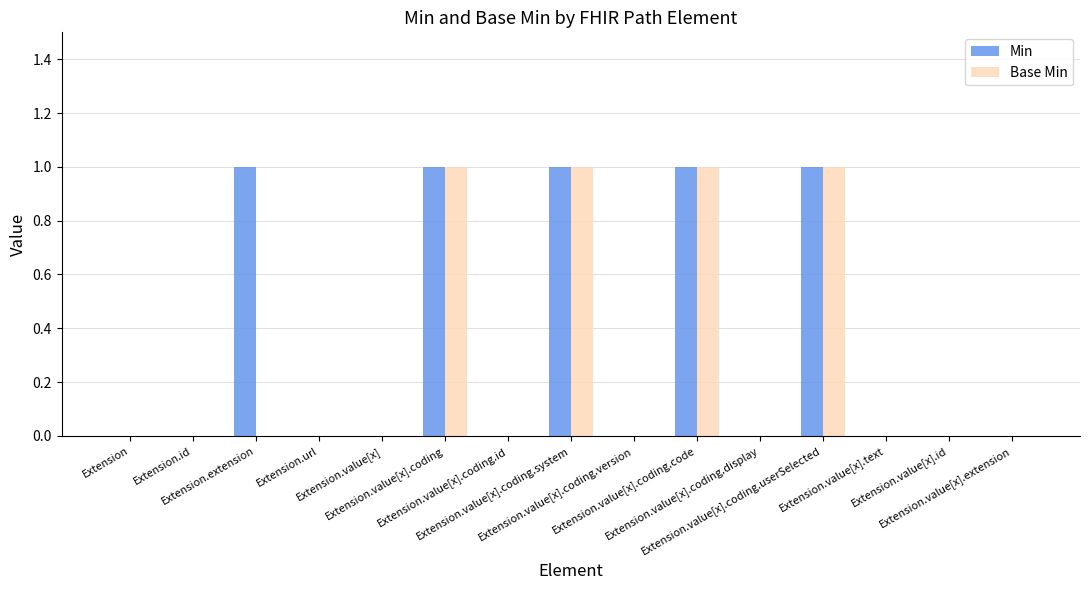

Which series has the largest total across all categories?

Min